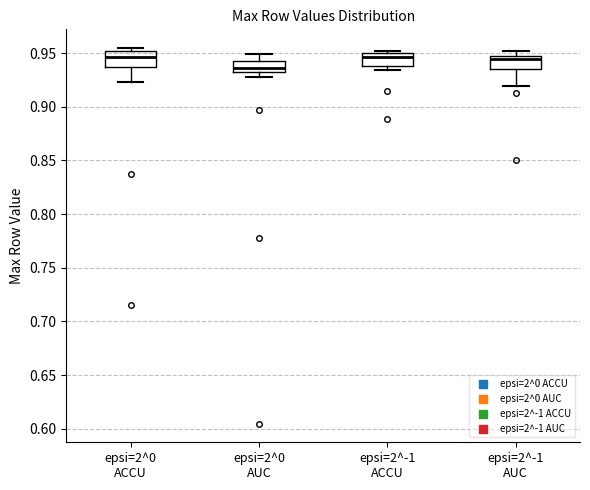

Reading left to right, transcribe this box plot: for each box, give where its median line is, the range the box spans, and where its two whiskers end, as read against the y-axis. The values are not printed on the chart, so give them approximately, as read against the axis.

epsi=2^0 ACCU: median 0.945, box 0.935 to 0.950, whiskers 0.925 to 0.955
epsi=2^0 AUC: median 0.935 (just above the box's lower edge), box 0.935 to 0.945, whiskers 0.925 to 0.950
epsi=2^-1 ACCU: median 0.945, box 0.940 to 0.950, whiskers 0.935 to 0.950 (just above the box's upper edge)
epsi=2^-1 AUC: median 0.945 (just below the box's upper edge), box 0.935 to 0.945, whiskers 0.920 to 0.950